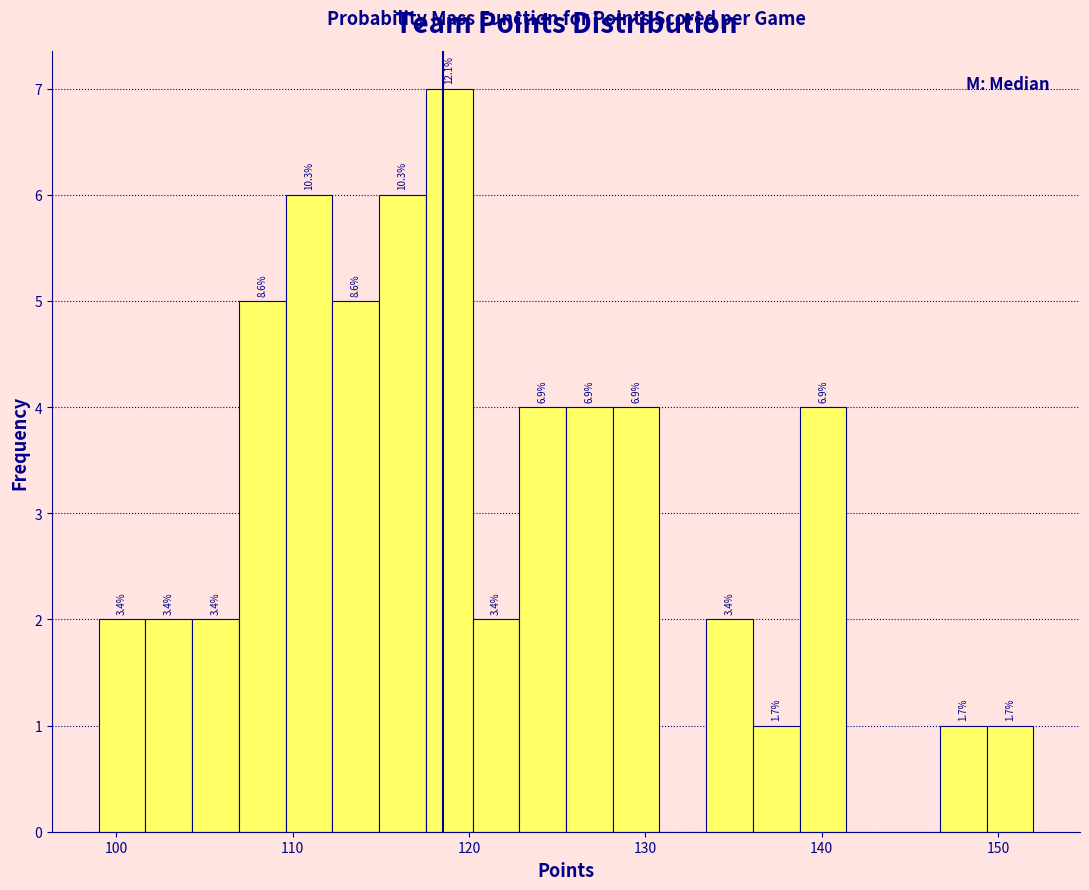

Read against the x-axis, roughly where is the centre of the tallest bar?

119